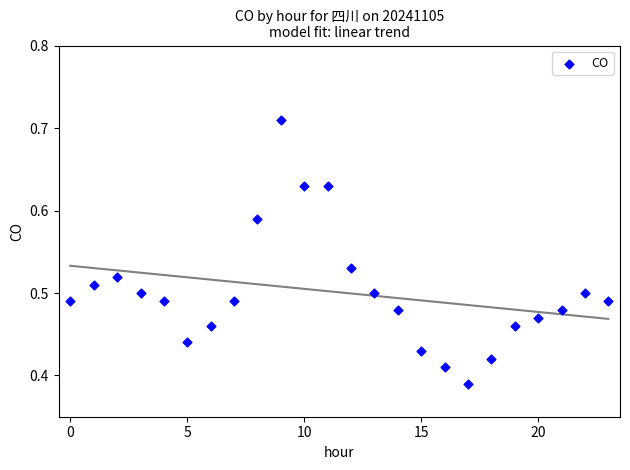

What is the range of Y values (max minus min)?

0.3